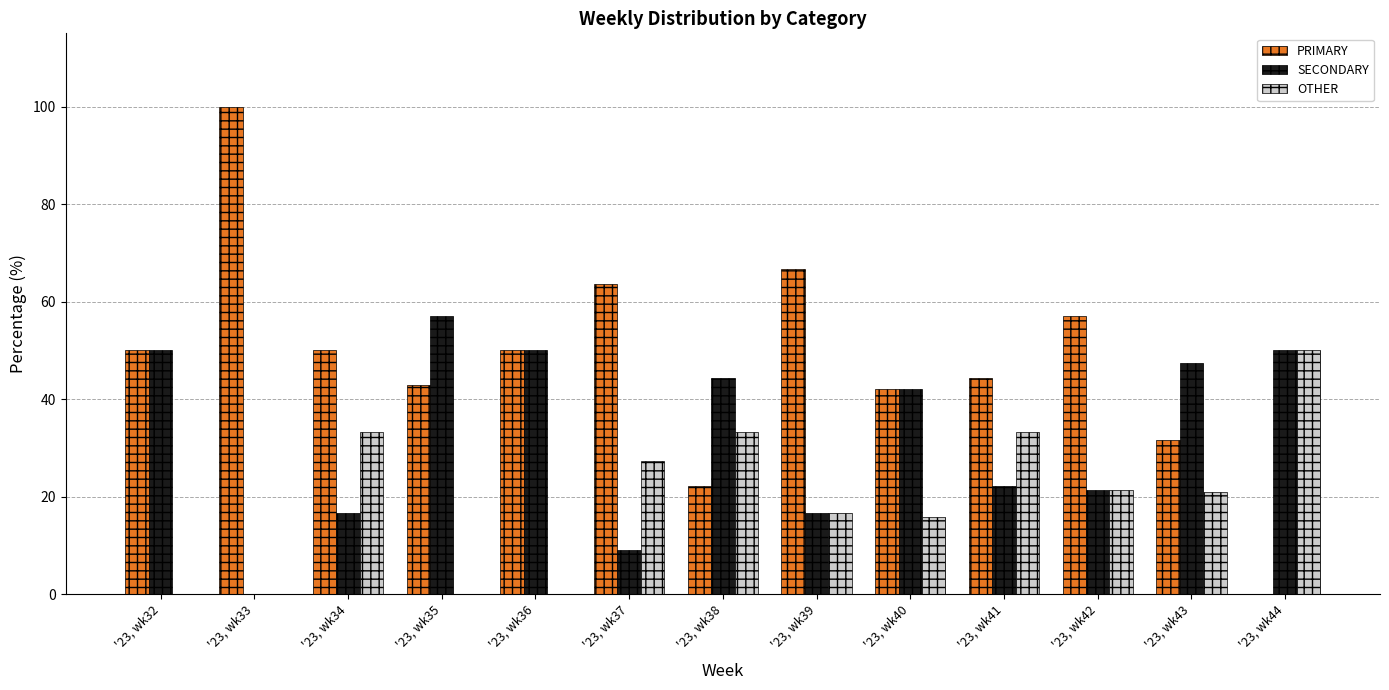

Which label corresponds to the largest value in the chart?

'23, wk33